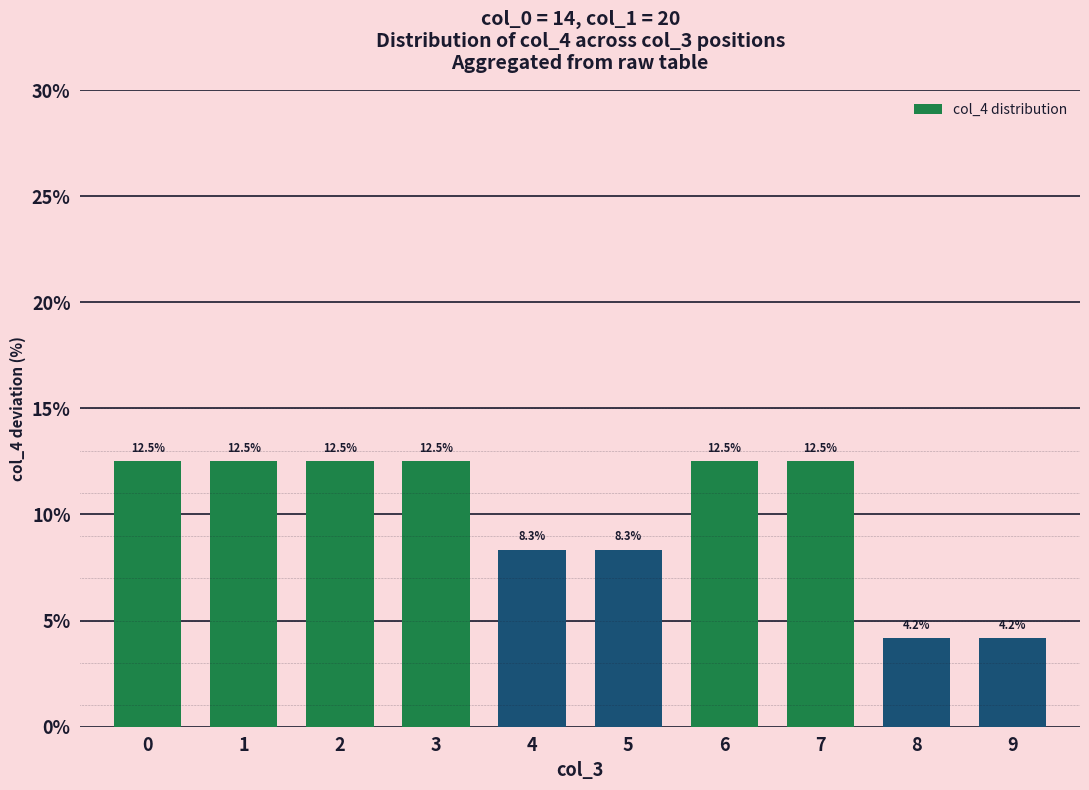

What is the change in value from 0 to 4?

-4.2